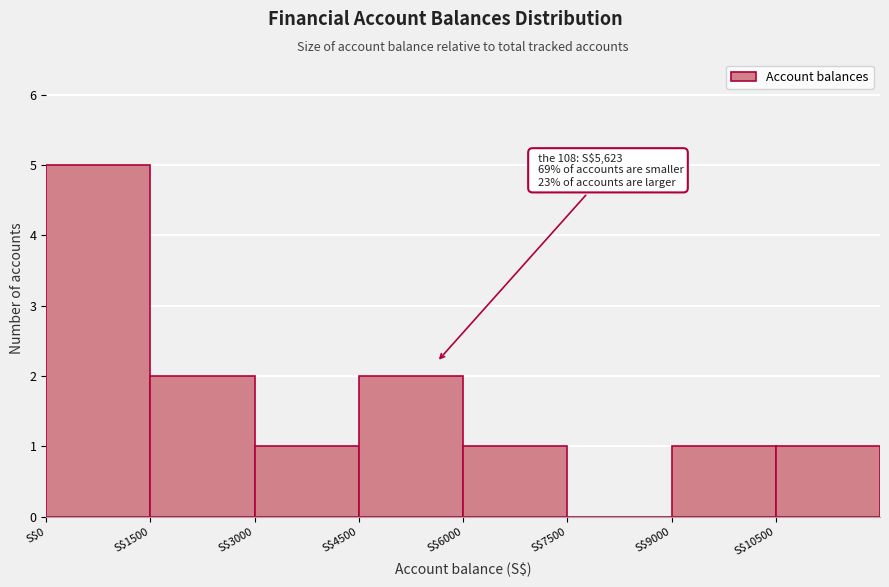

Over which range of the x-axis is the bar tallest?

0 to 1500